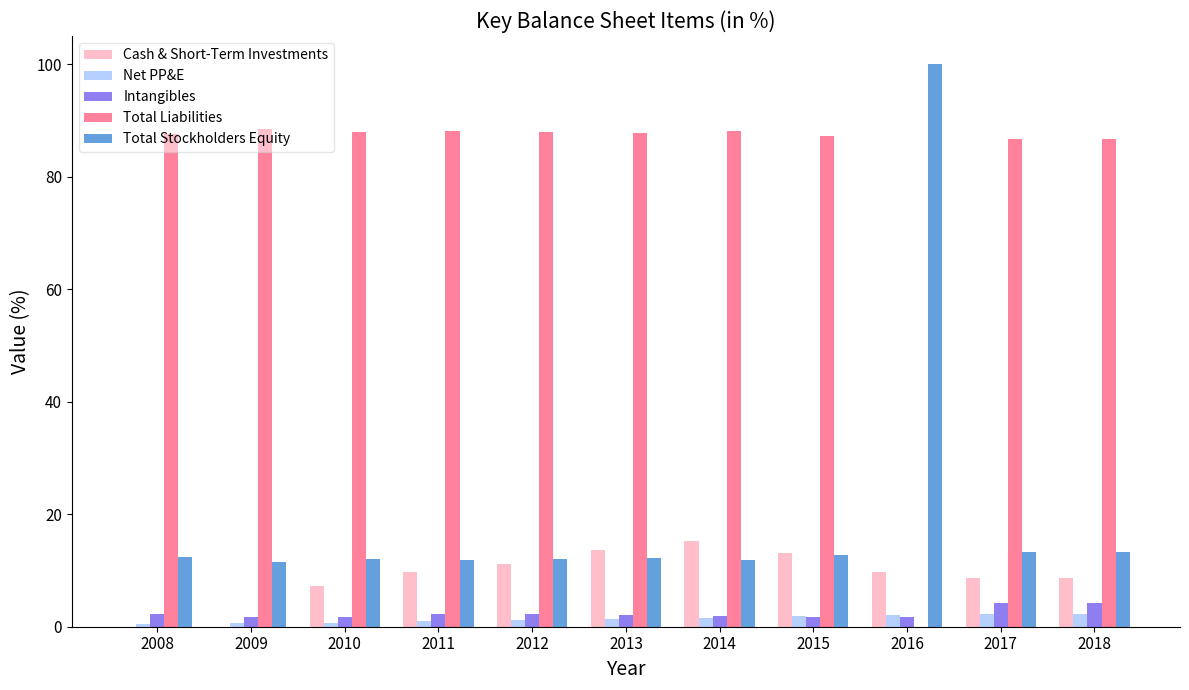

Are the bars horizontal?

No